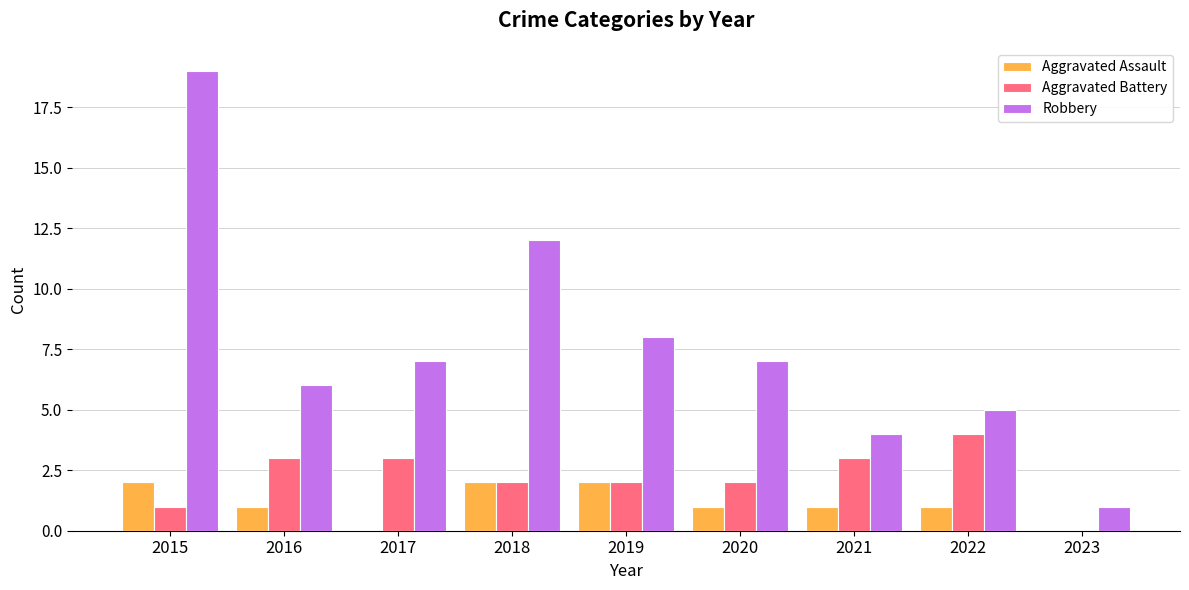

What is the approximate value of Aggravated Battery at 2021?

3